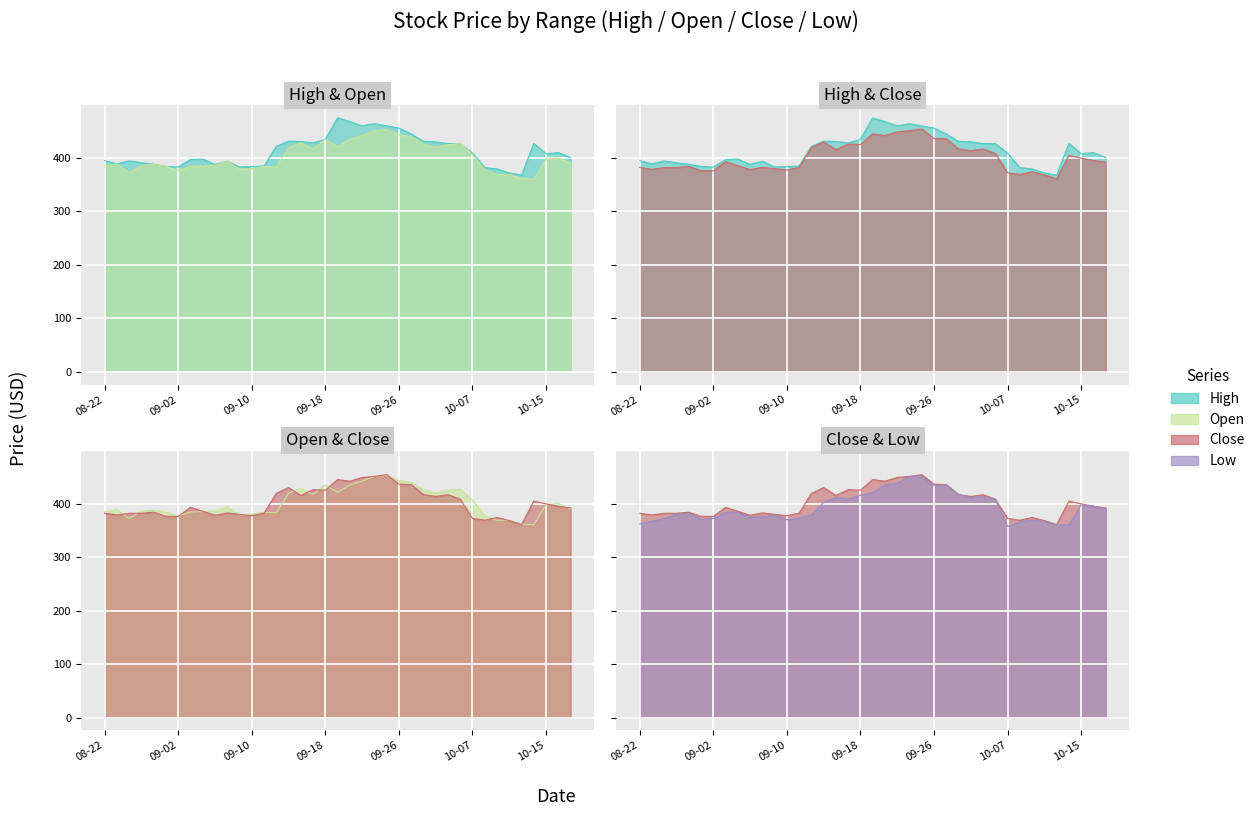

Rank the series by their maximum value, from highest to lowest.

High, Close, Open, Low